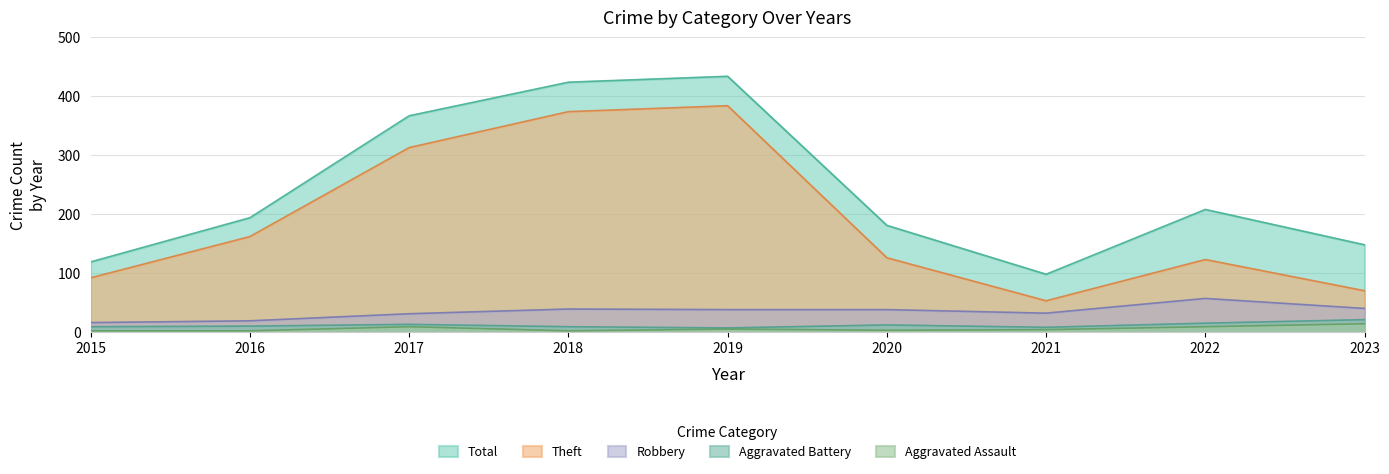

Which series has the largest total across all categories?

Total